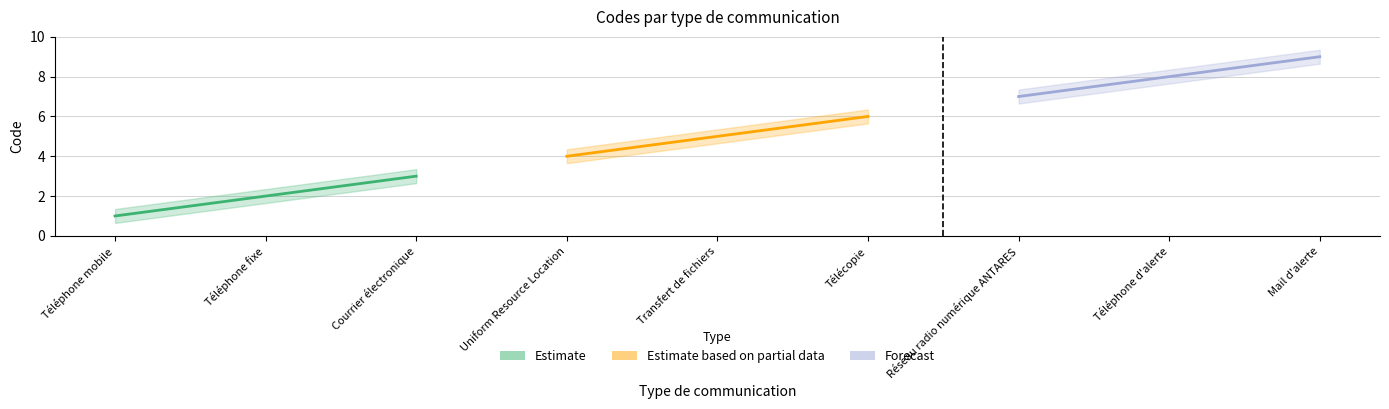

Rank the categories by value from highest to lowest.

Mail d'alerte, Téléphone d'alerte, Réseau radio numérique ANTARES, Télécopie, Transfert de fichiers, Uniform Resource Location, Courrier électronique, Téléphone fixe, Téléphone mobile